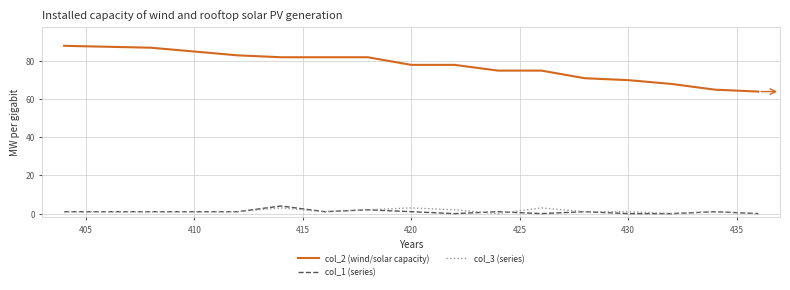

Which series has the largest range (max minus min)?

col_2 (wind/solar capacity)